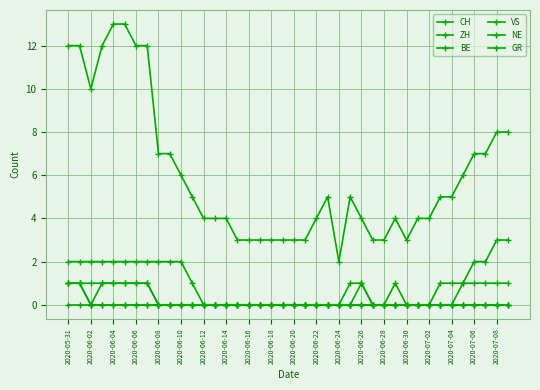

How many lines are shown in the chart?

6